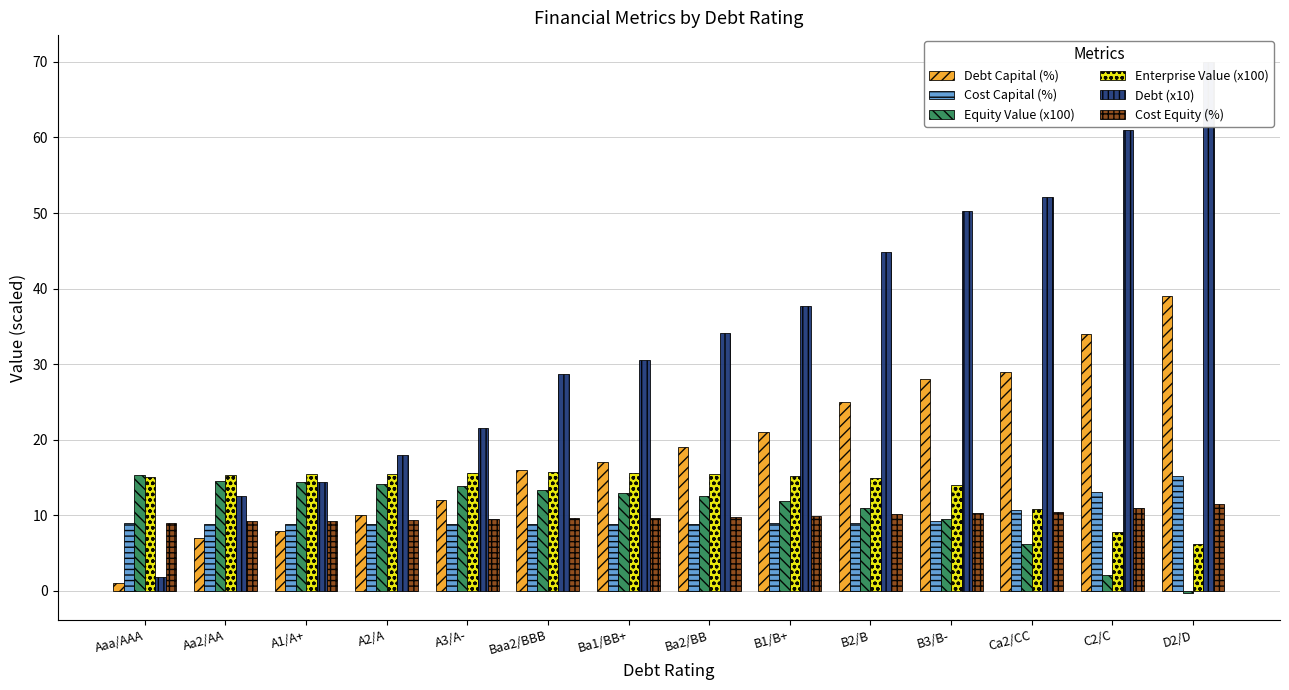

What is the average value of the Equity Value (x100) series?

10.8